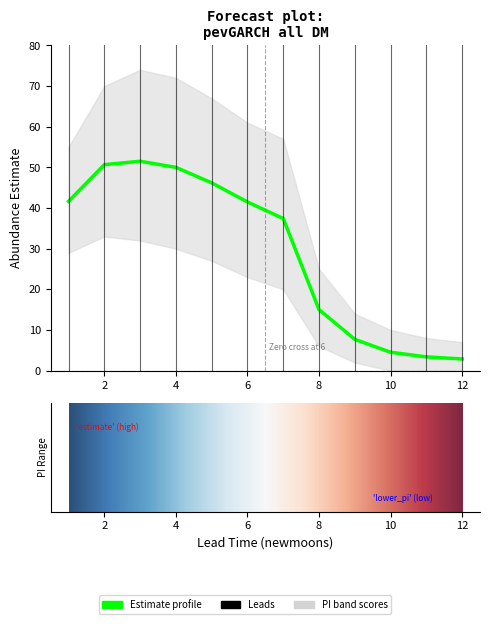

Which category has the highest value across all series?

3